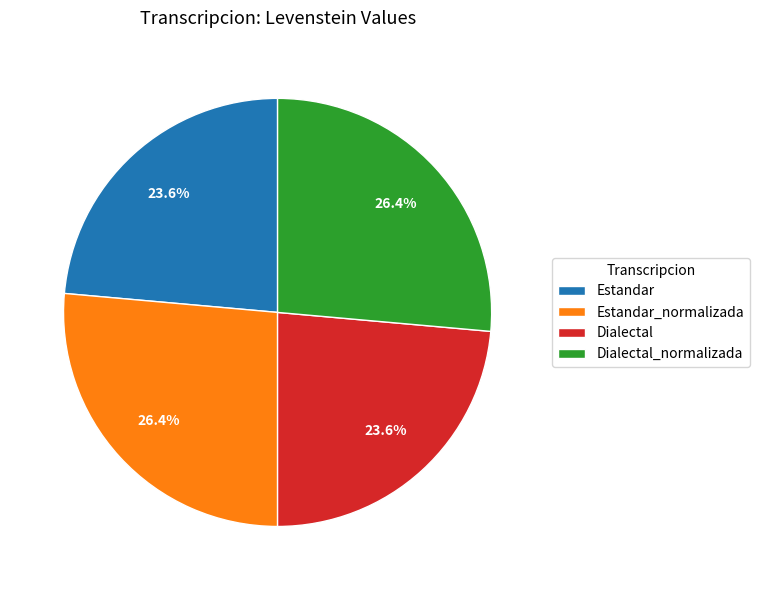

How many segments does this pie chart have?

4